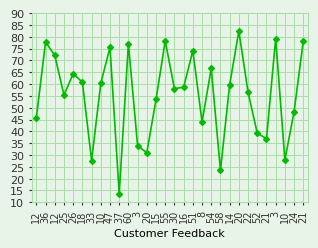

Is this an area chart (filled region under the line)?

No